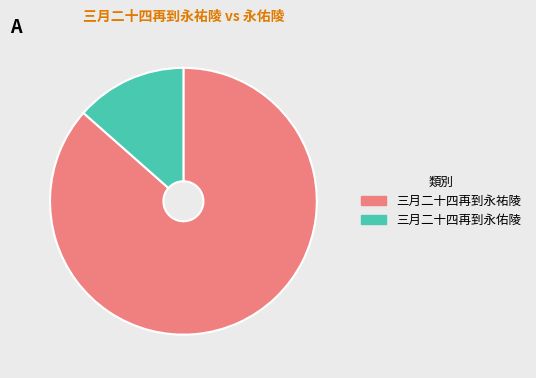

The 三月二十四再到永祐陵 slice represents 87% of the pie. True or false?

True